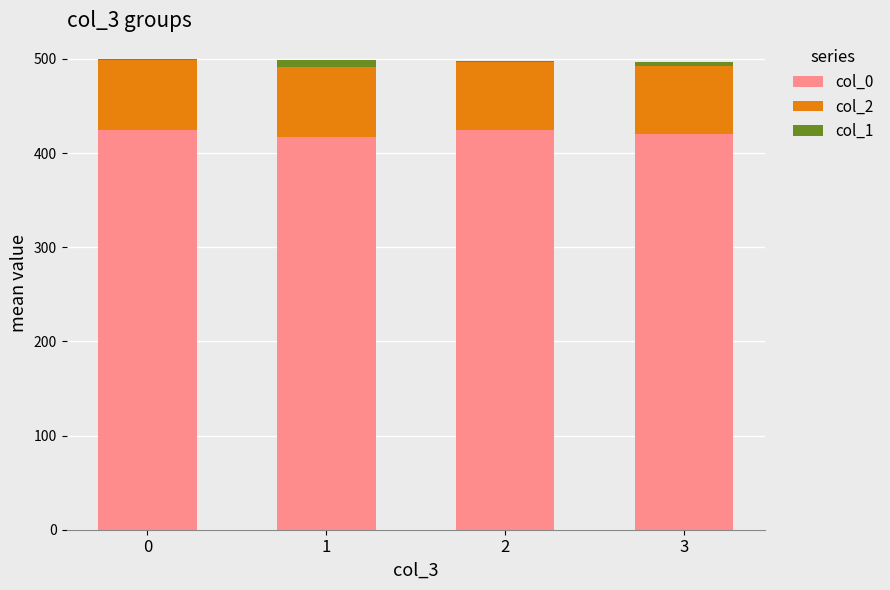

What are all the series names shown in the legend?

col_0, col_2, col_1